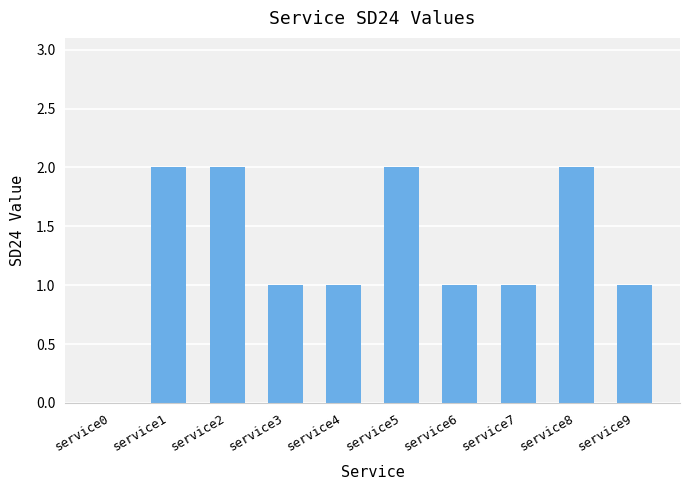

How many values are above zero?

9